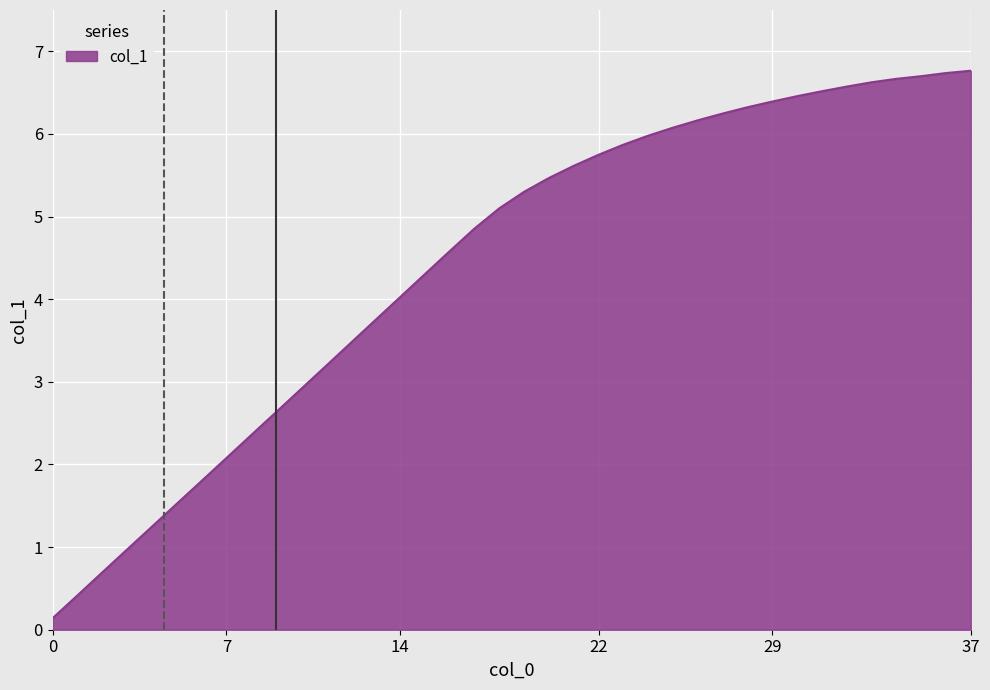

What is the maximum value shown in the chart?

6.8